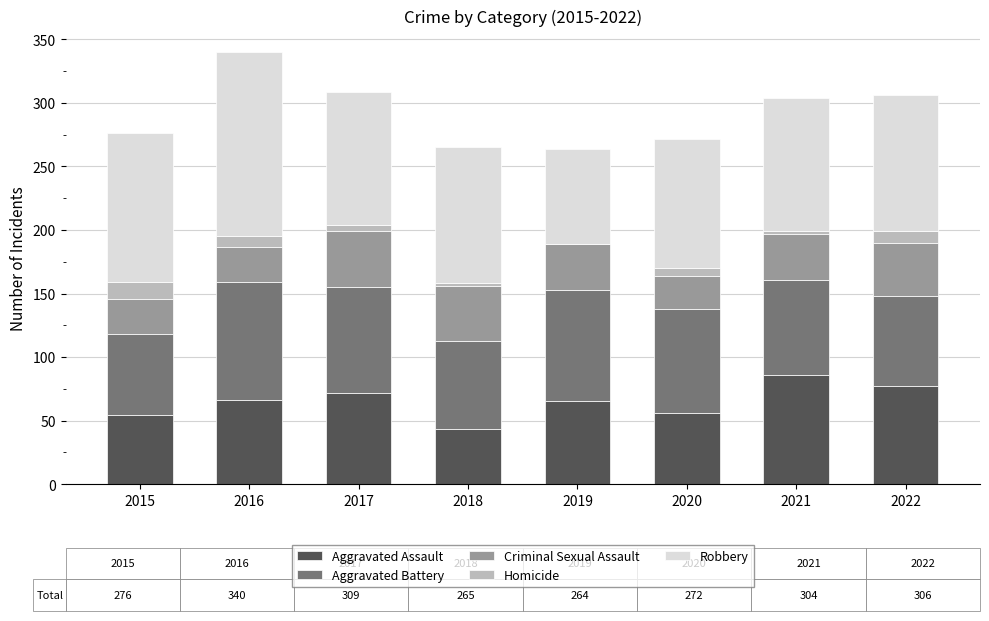

Read the Aggravated Assault value at 2018, to the nearest 10.

40